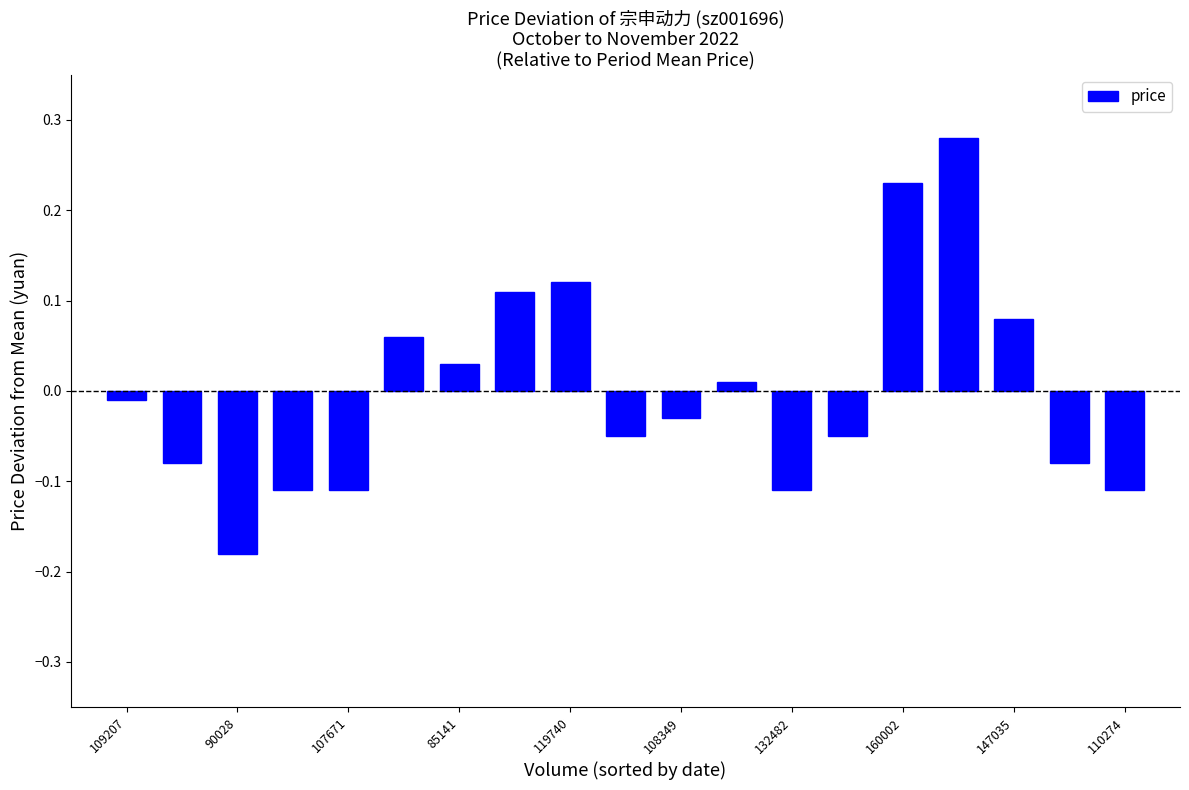

What is the difference between the maximum and minimum values?

0.5